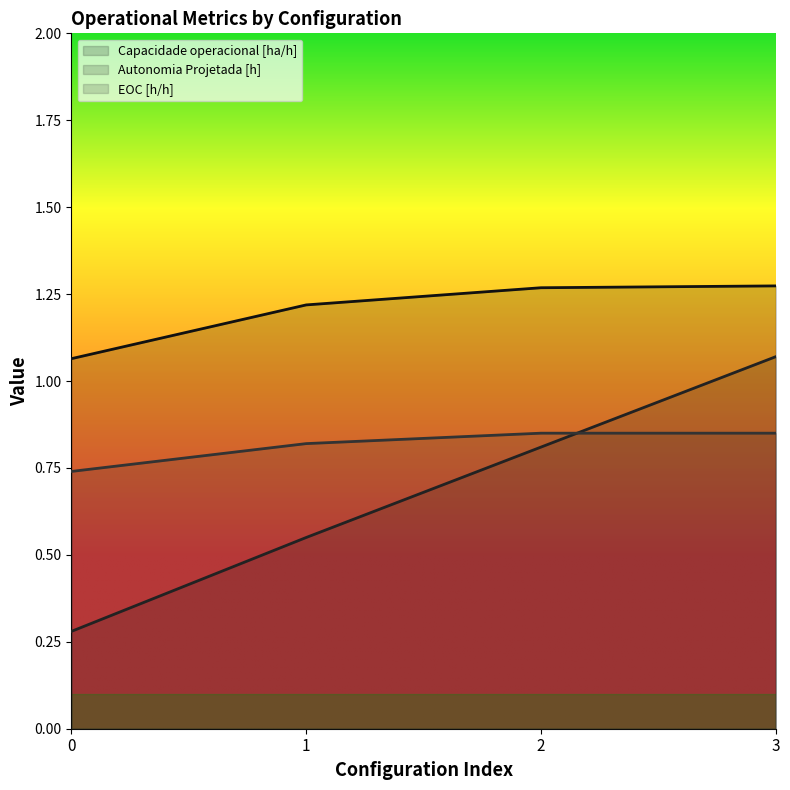

Reading left to right, what are all the values shown in this chart?

Capacidade operacional [ha/h]: 0=1.1	1=1.2	2=1.3	3=1.3
Autonomia Projetada [h]: 0=0.3	1=0.6	2=0.8	3=1.1
EOC [h/h]: 0=0.7	1=0.8	2=0.8	3=0.8